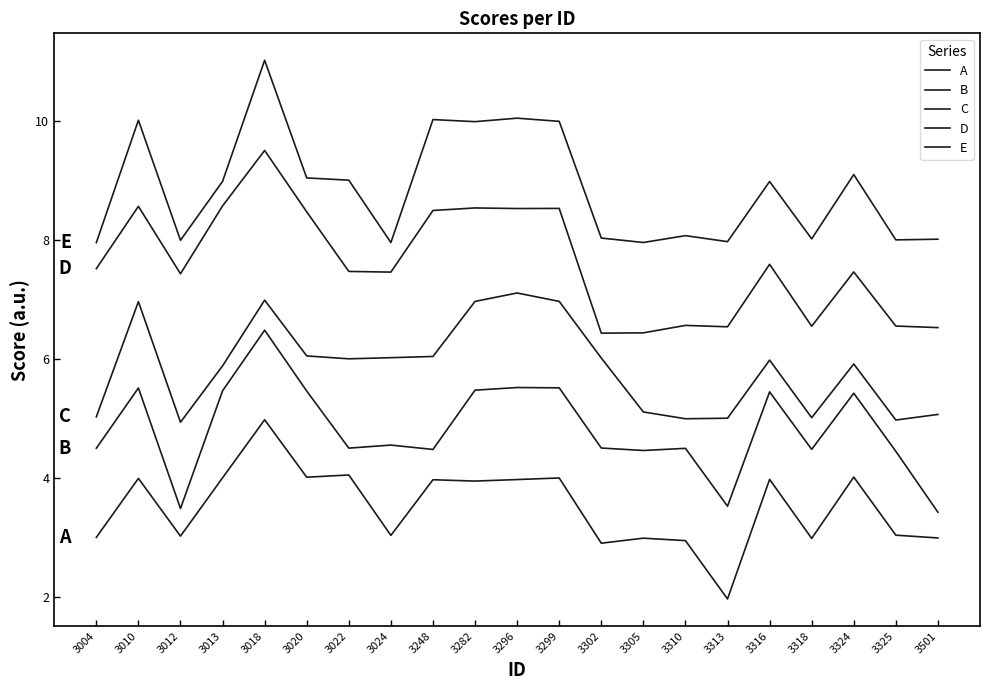

True or false: D and B cross at least once.

False